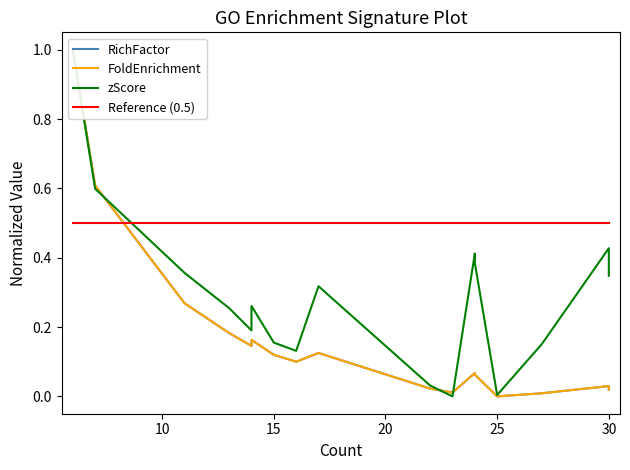

What is the value of the FoldEnrichment point at the 12th from the left?

0.1